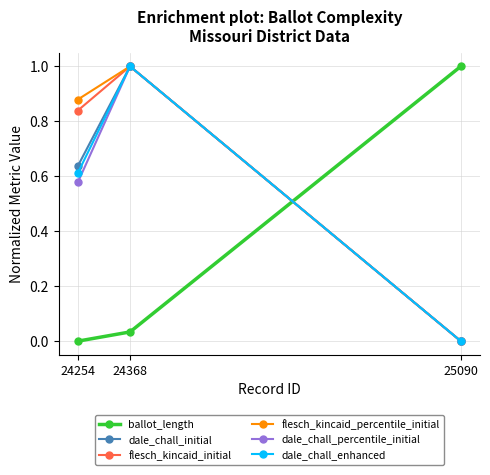

What are all the series names shown in the legend?

ballot_length, dale_chall_initial, flesch_kincaid_initial, flesch_kincaid_percentile_initial, dale_chall_percentile_initial, dale_chall_enhanced